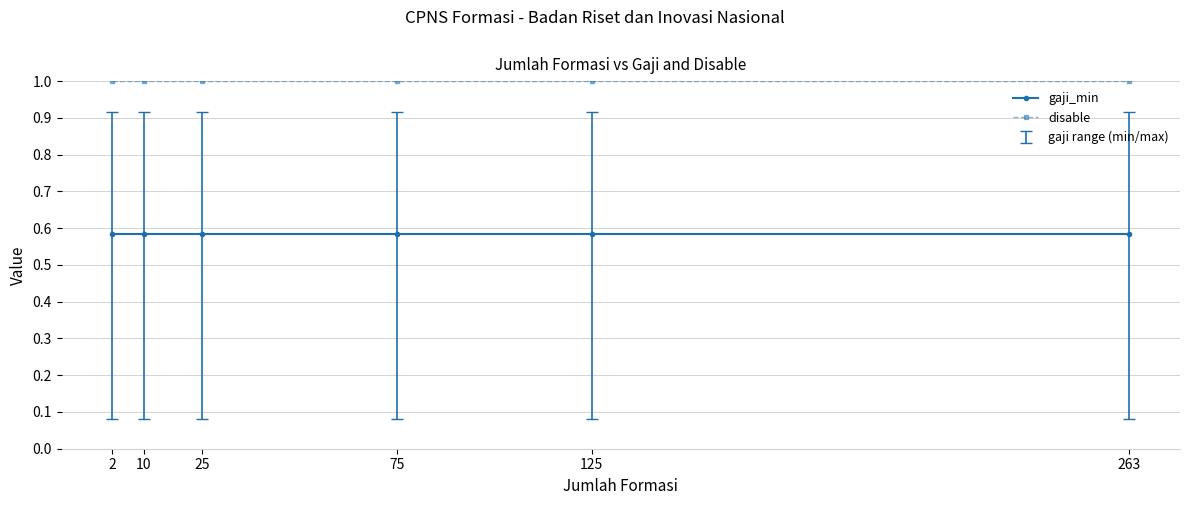

True or false: disable and gaji_min cross at least once.

False